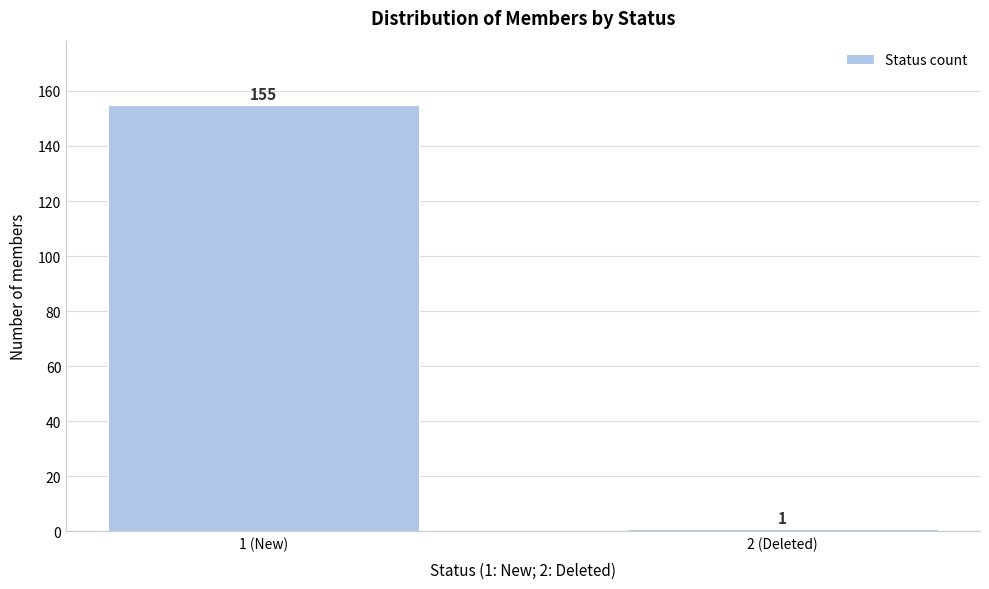

Reading left to right, list all the values displayed in this chart.

1 (New)=155	2 (Deleted)=1